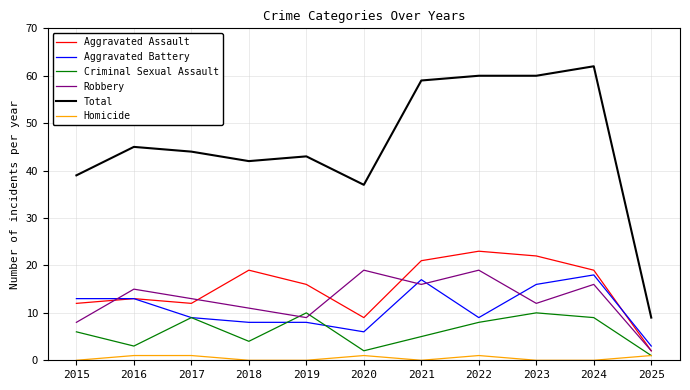

The Criminal Sexual Assault series shows 4 at 2018. True or false?

True